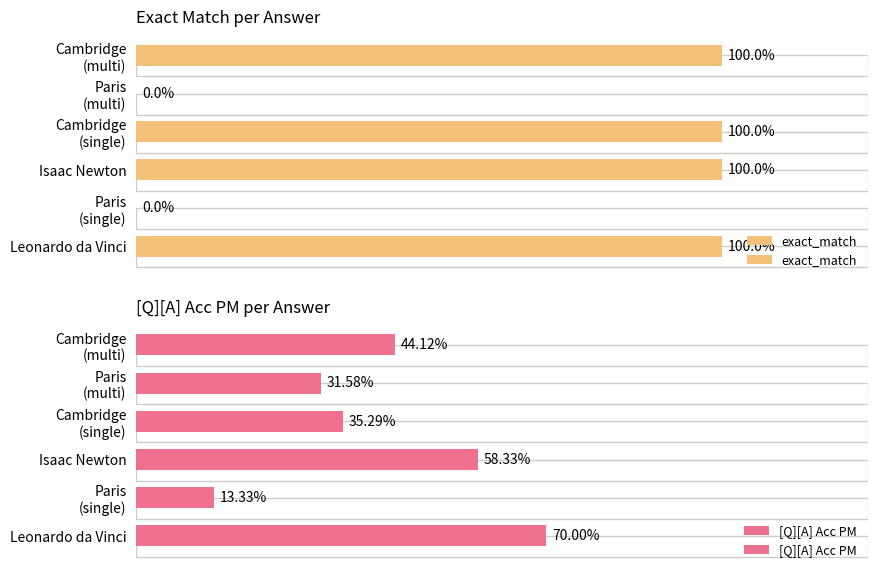

Rank the series by their maximum value, from highest to lowest.

exact_match, [Q][A] Acc PM